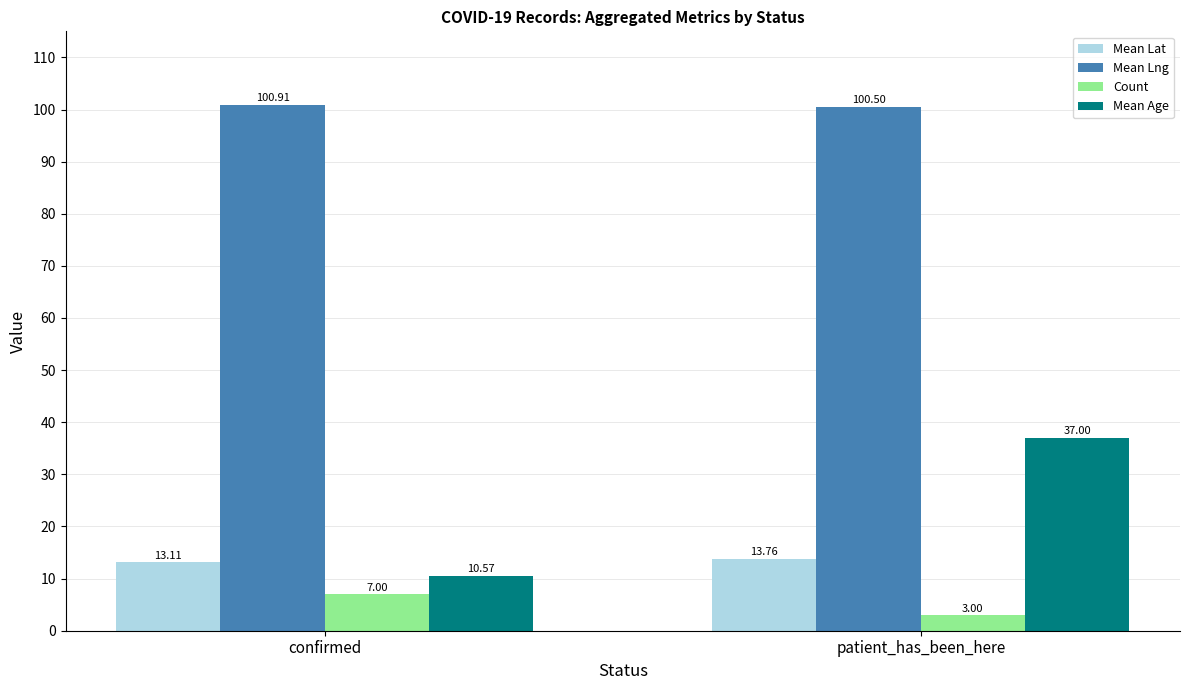

Rank the series by their maximum value, from lowest to highest.

Count, Mean Lat, Mean Age, Mean Lng